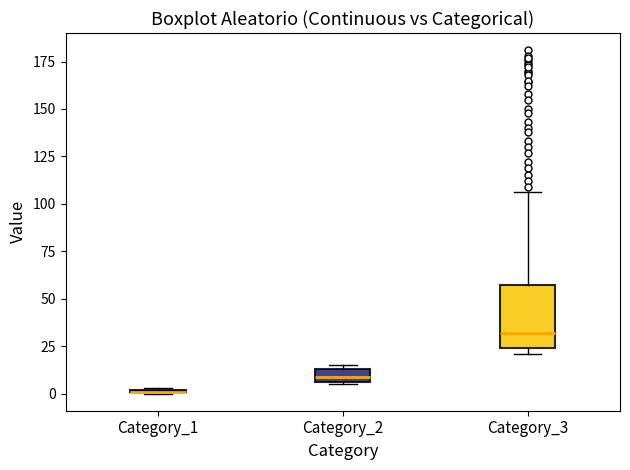

Where is the lower edge of the box for Category_2 on the y-axis? The values are not printed on the chart, so give them approximately, as read against the axis.

5